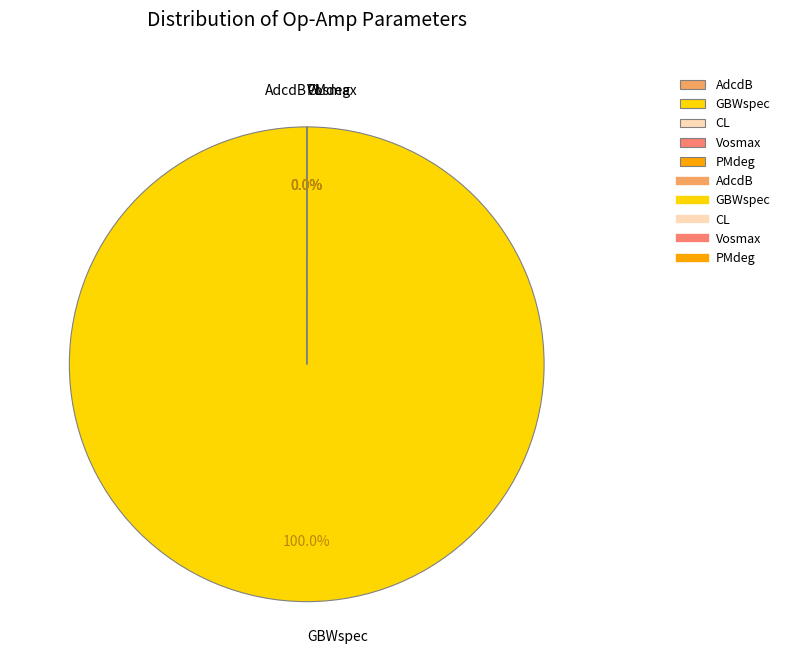

To the nearest percent, what is the difference between the largest and smallest slice percentages?

100%